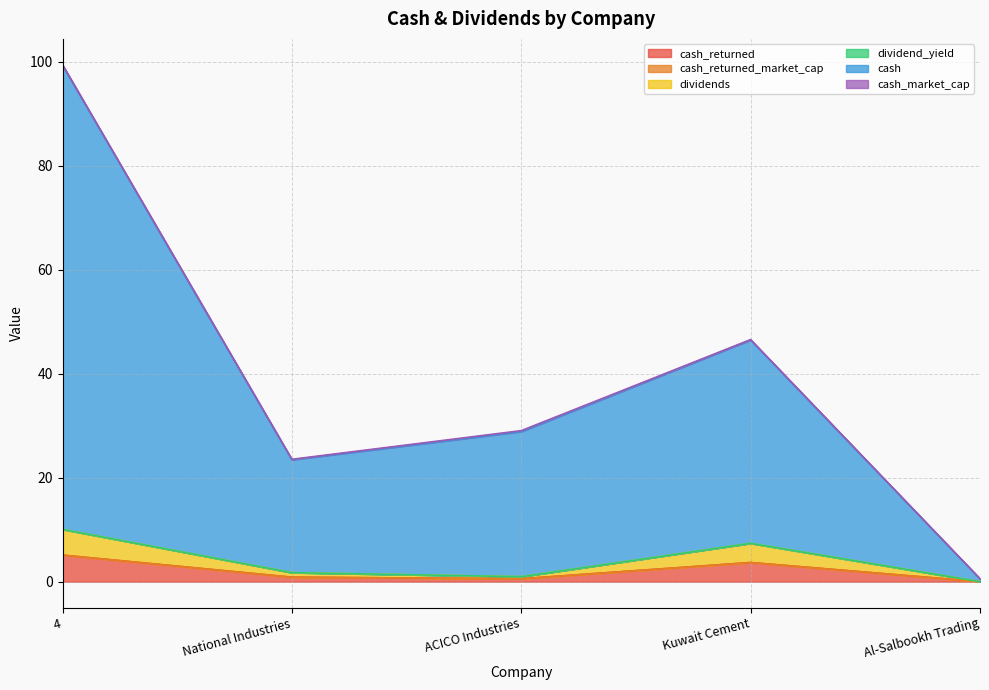

At which category is the sum across all series the highest?

4